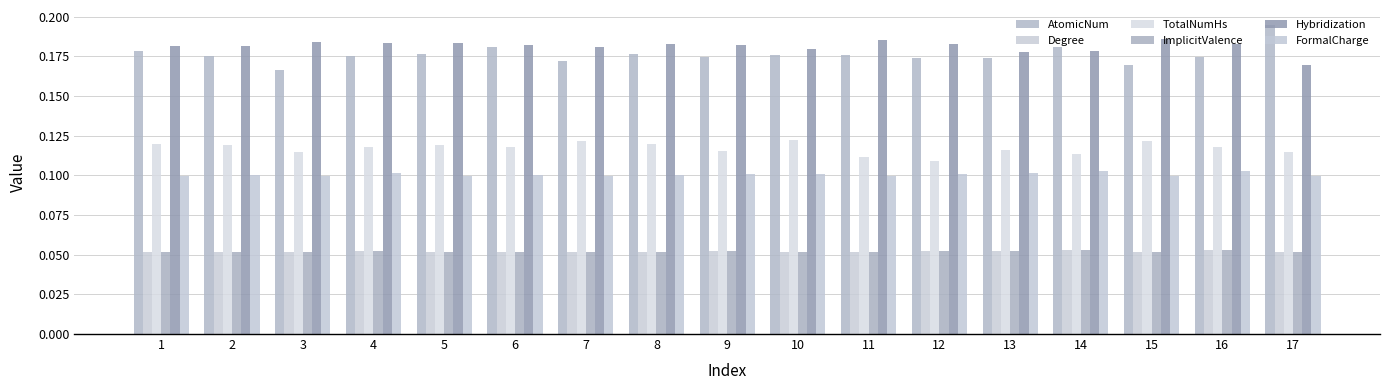

Is it true that TotalNumHs equals 0.2 at 4?

False